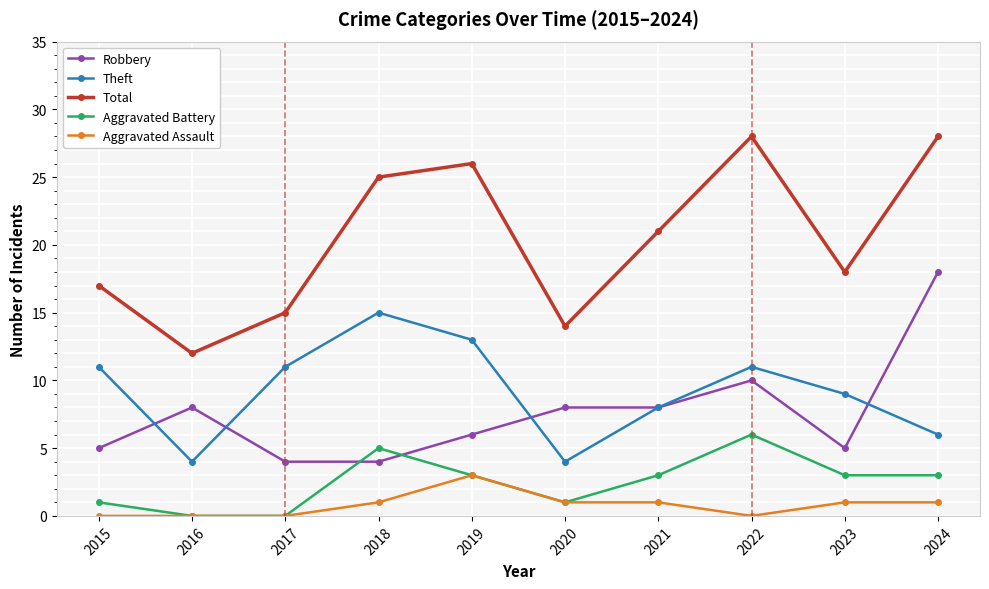

Does the chart display data point markers on the line(s)?

Yes